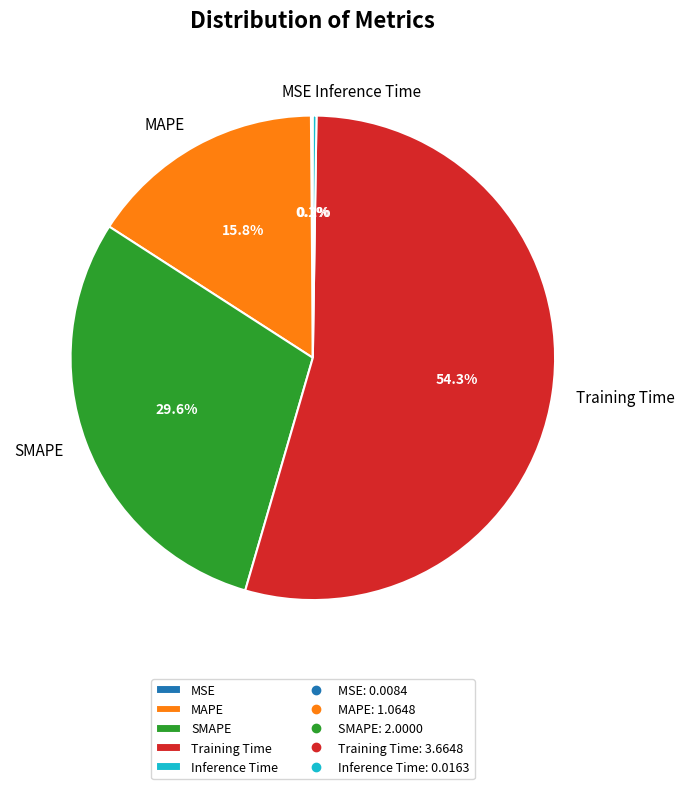

Approximately how many times larger is the value at Training Time compared to SMAPE?

1.8